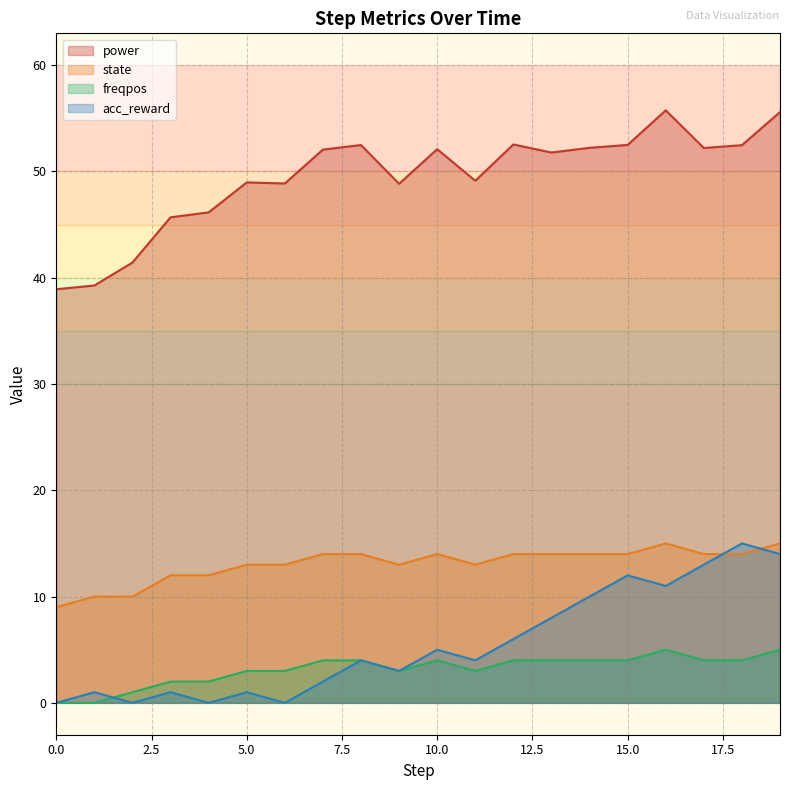

What is the difference between the acc_reward values at 1 and 11?

3.0